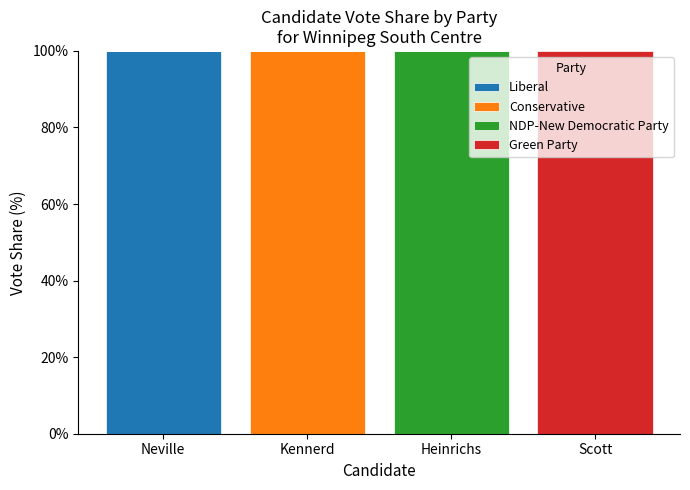

What is the maximum value for Liberal?

100